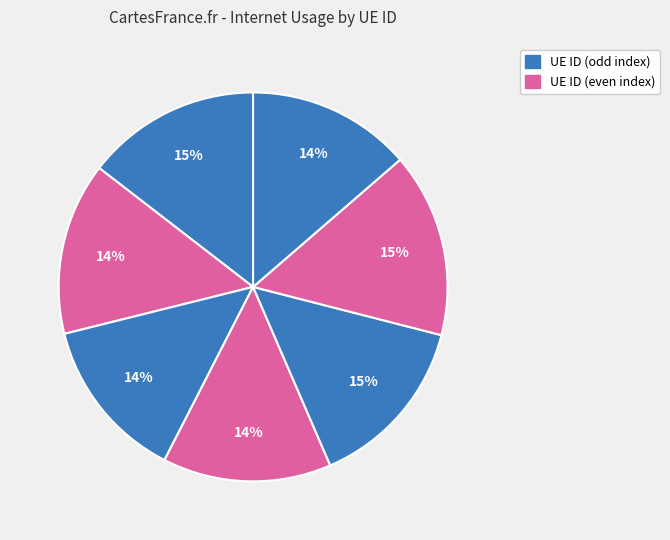

How many segments does this pie chart have?

7